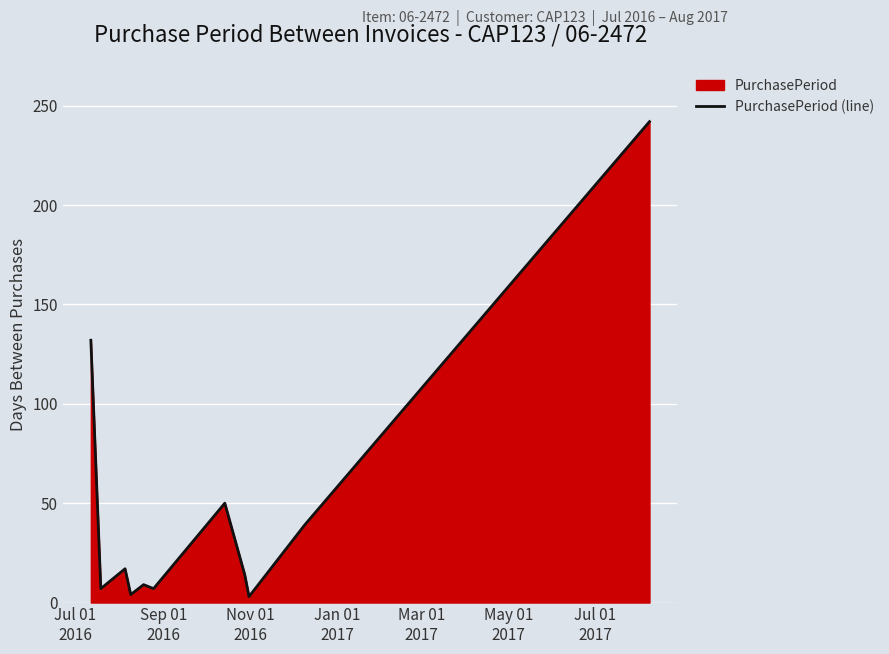

What is the difference between the maximum and minimum values?

239